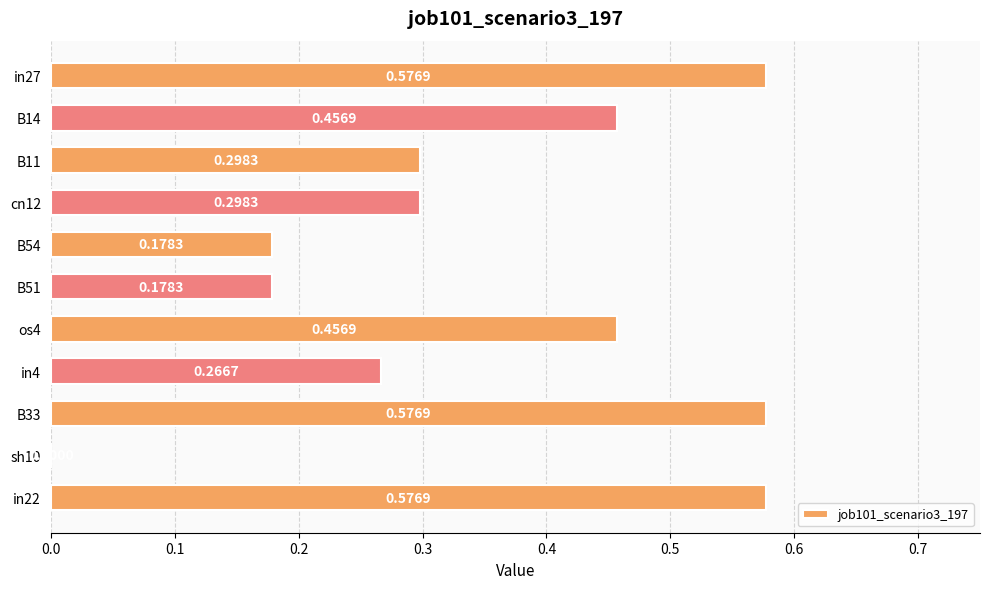

What is the sum of all values?

3.9